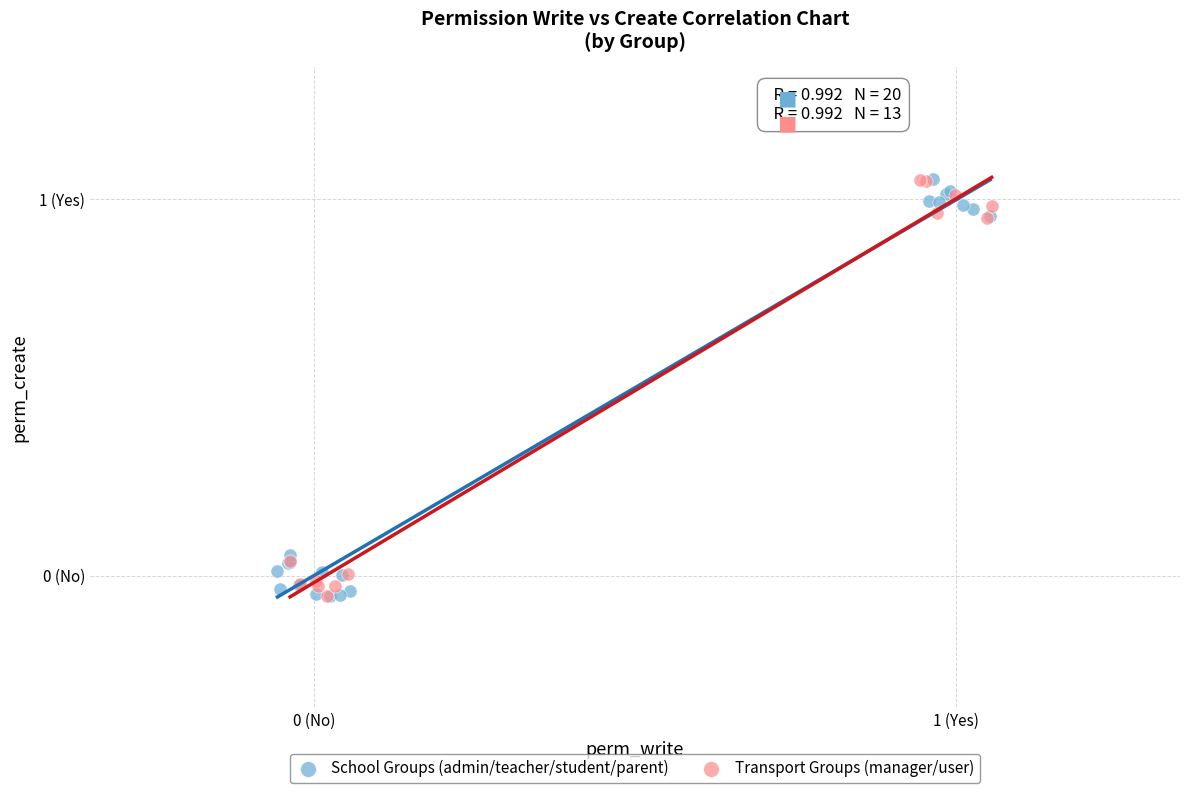

What are all the series names shown in the legend?

School Groups (admin/teacher/student/parent), Transport Groups (manager/user)